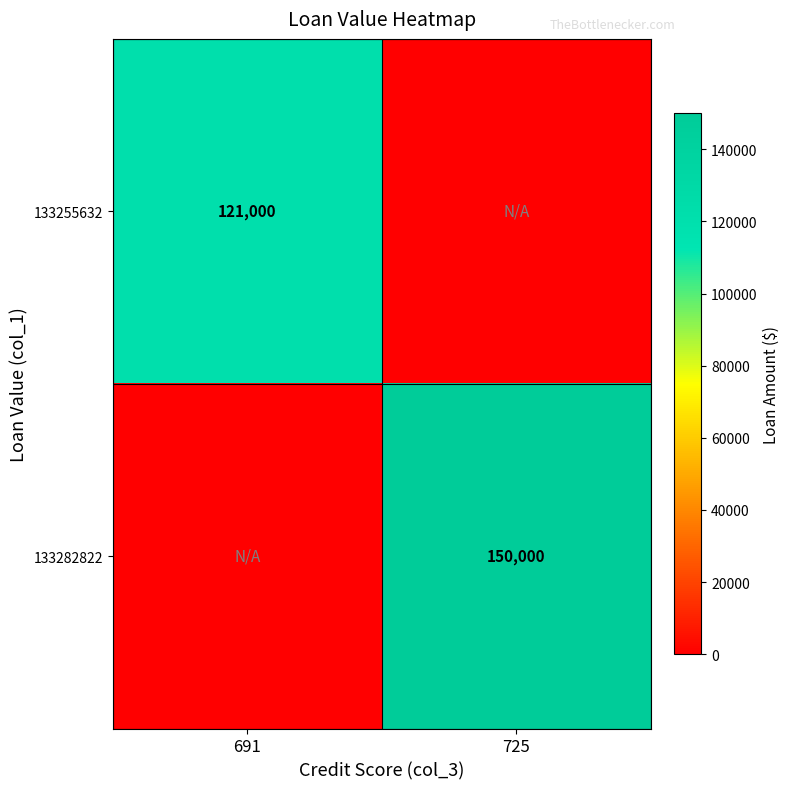

At how many categories does at least one series exceed 15100?

2